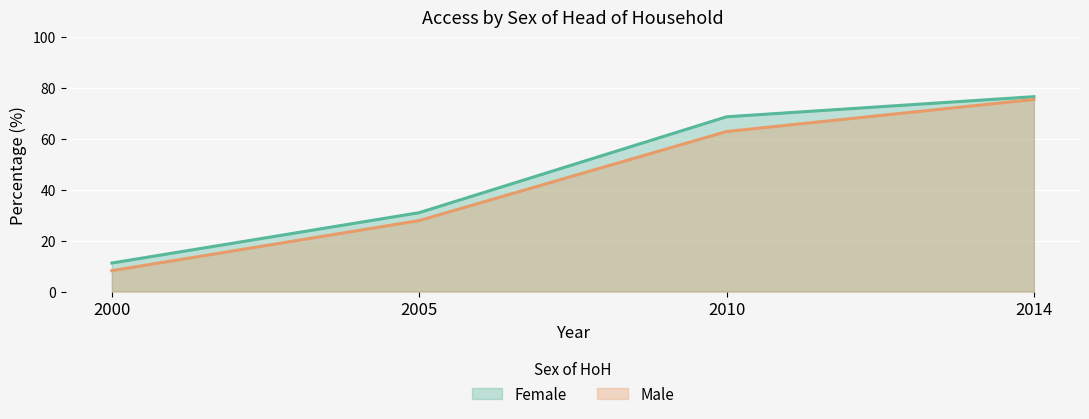

At which label does Male reach its peak?

2014